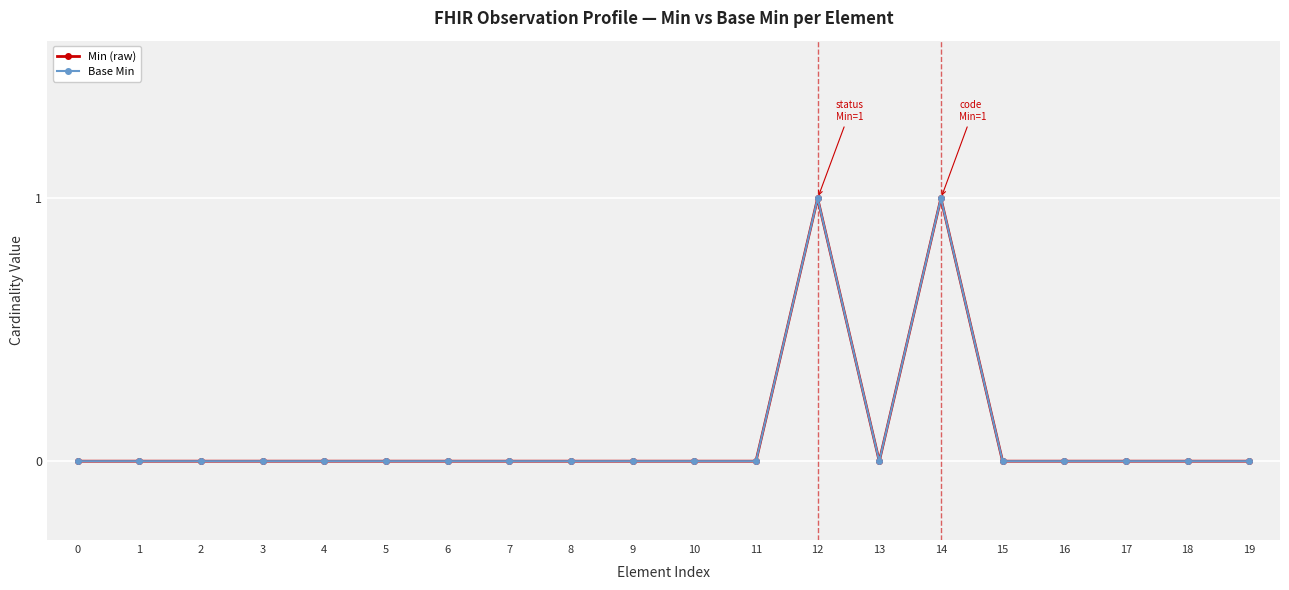

Is this an area chart (filled region under the line)?

No